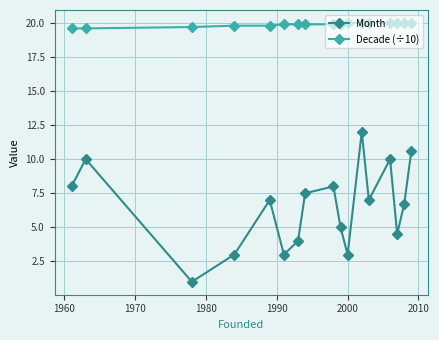

What is the sum of all Month values?

110.3